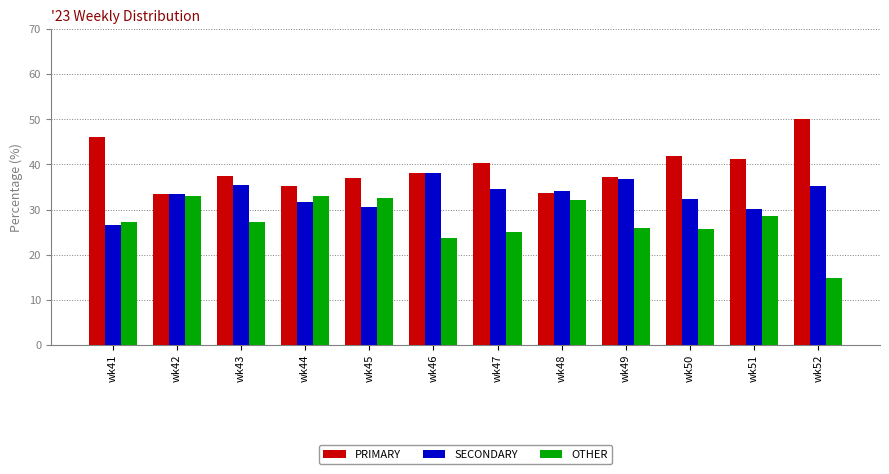

Which series has the largest total across all categories?

PRIMARY